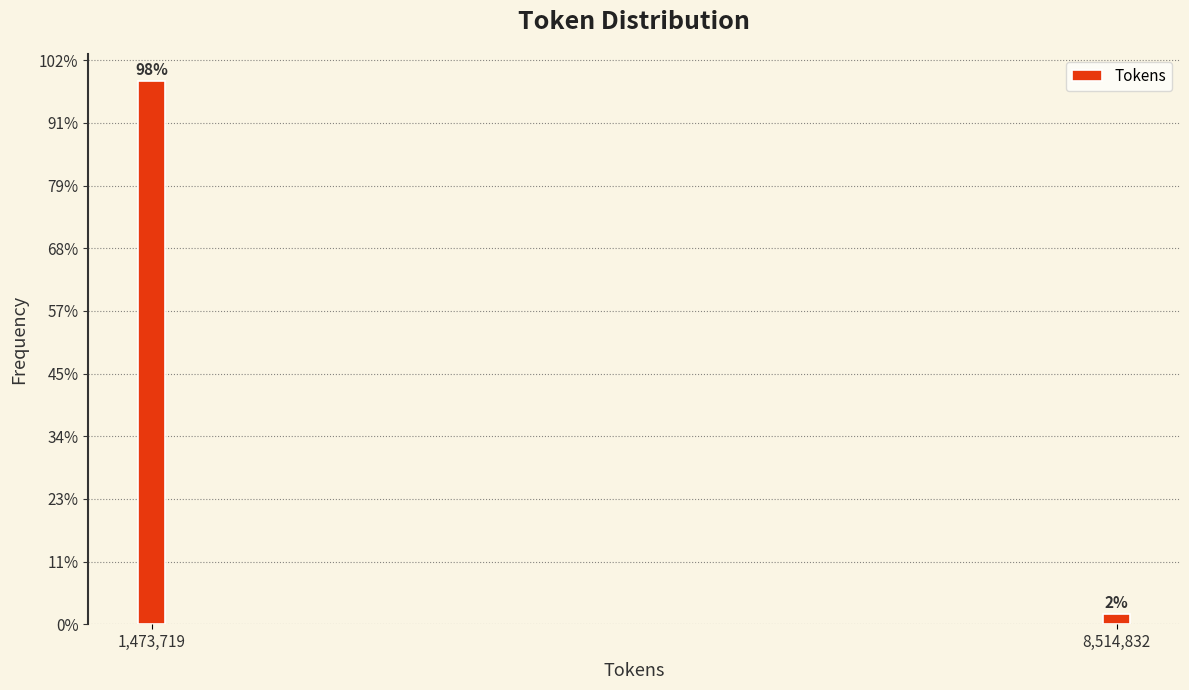

Are the bars horizontal?

No